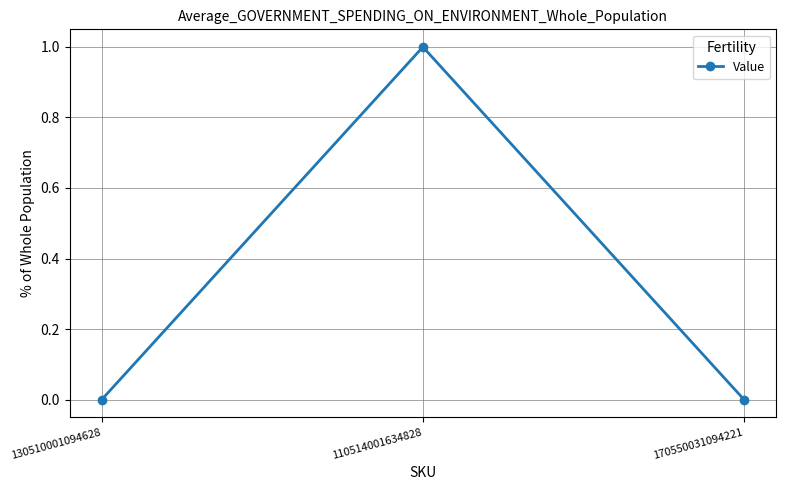

Reading right to left, extract all data points from this chart.

0	1	0